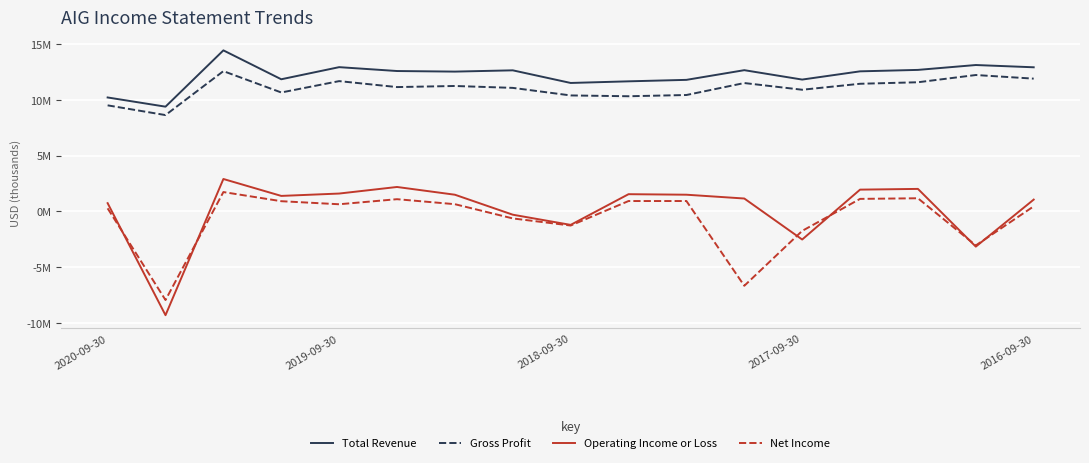

Is this an area chart (filled region under the line)?

No